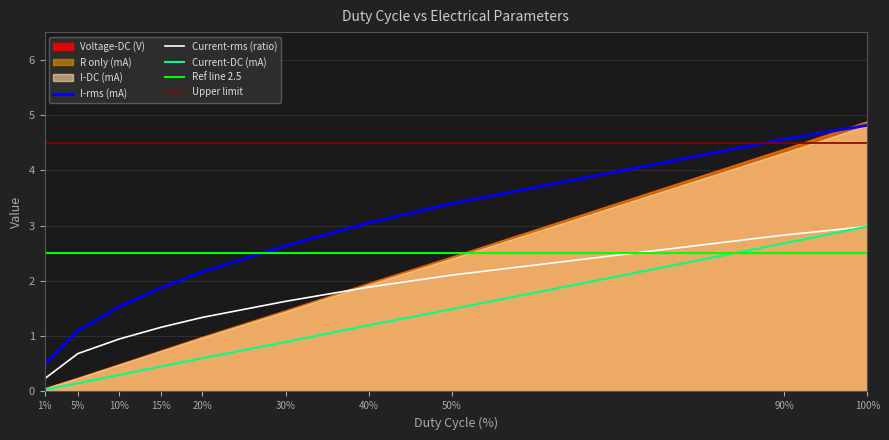

Reading left to right, extract all data points from this chart.

Voltage-DC: 0.0	0.1	0.3	0.5	0.6	0.9	1.2	1.5	2.7	3.0
Current-rms: 0.2	0.7	0.9	1.2	1.3	1.6	1.9	2.1	2.8	3.0
I-rms: 0.5	1.1	1.5	1.9	2.2	2.6	3.0	3.4	4.6	4.8